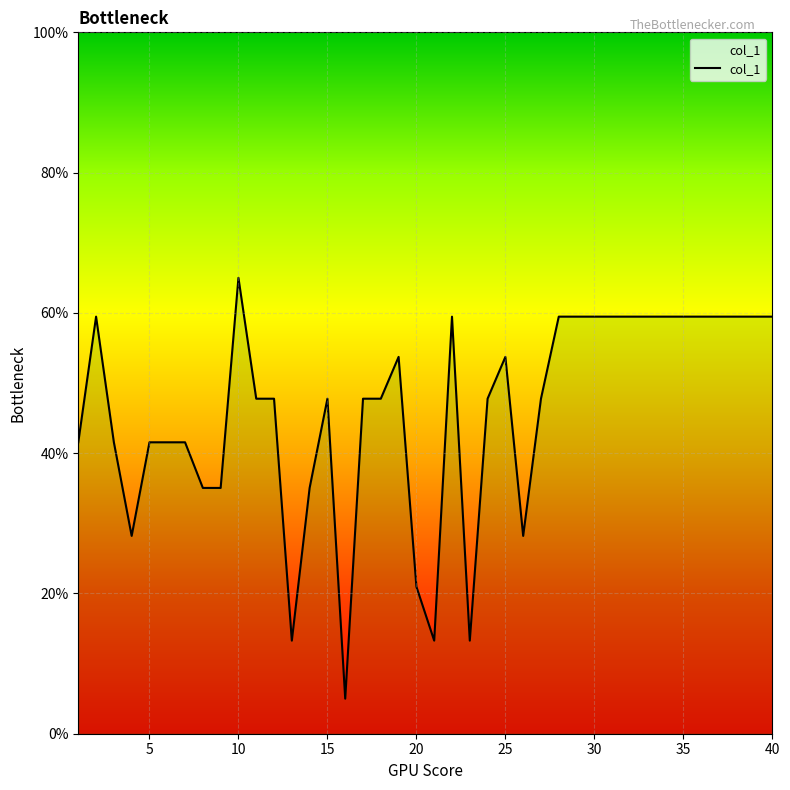

What is the value of the 40th point from the left?

59.5